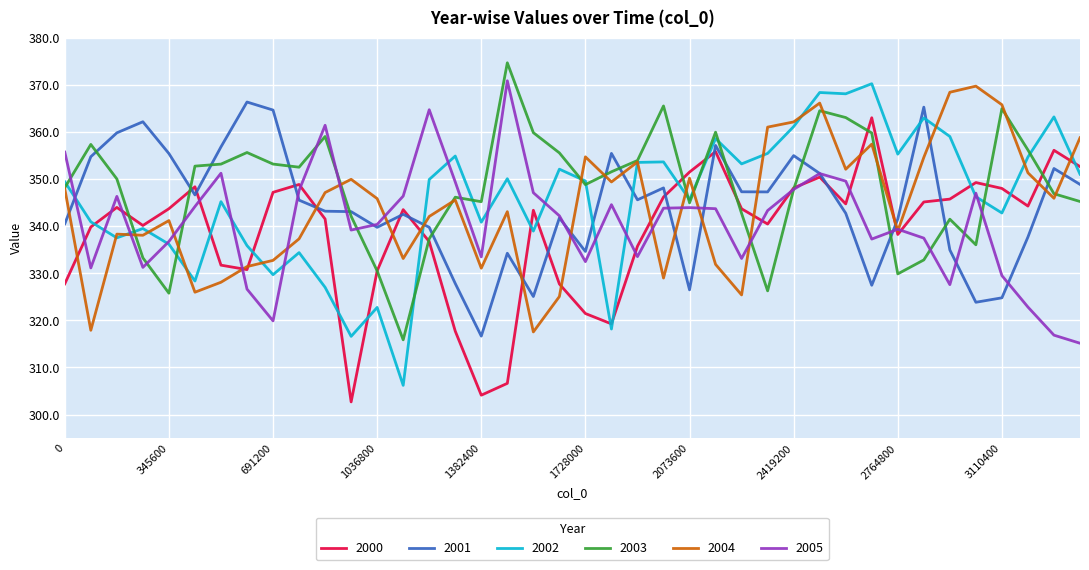

What is the minimum value shown in the chart?

302.7